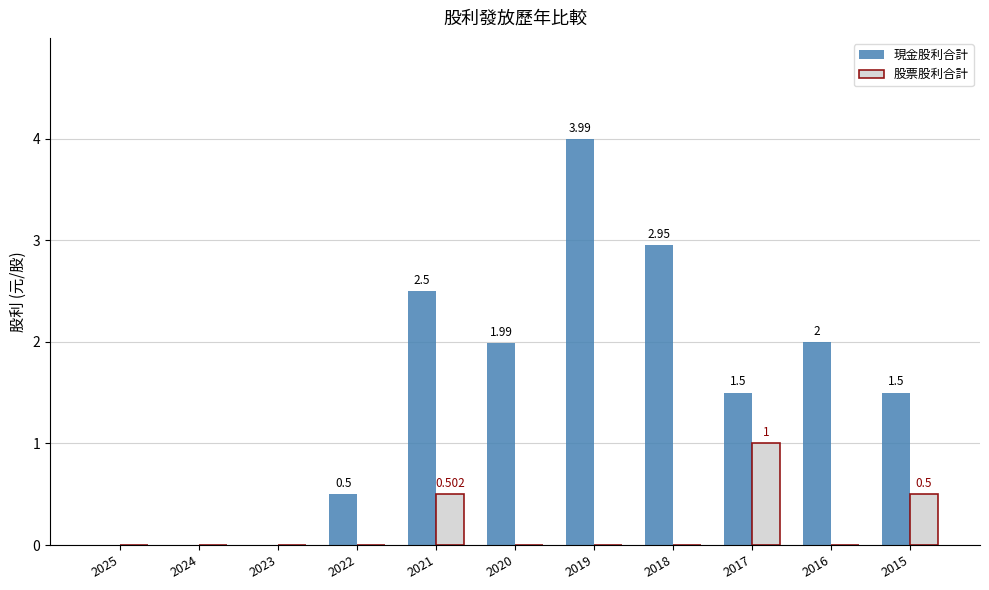

Between 2024 and 2018, which series saw the biggest shift?

現金股利合計